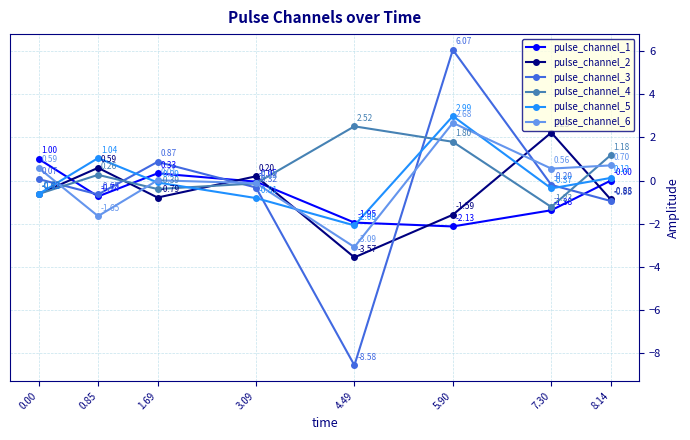

List the series in order of their peak value, highest first.

pulse_channel_3, pulse_channel_5, pulse_channel_6, pulse_channel_4, pulse_channel_2, pulse_channel_1